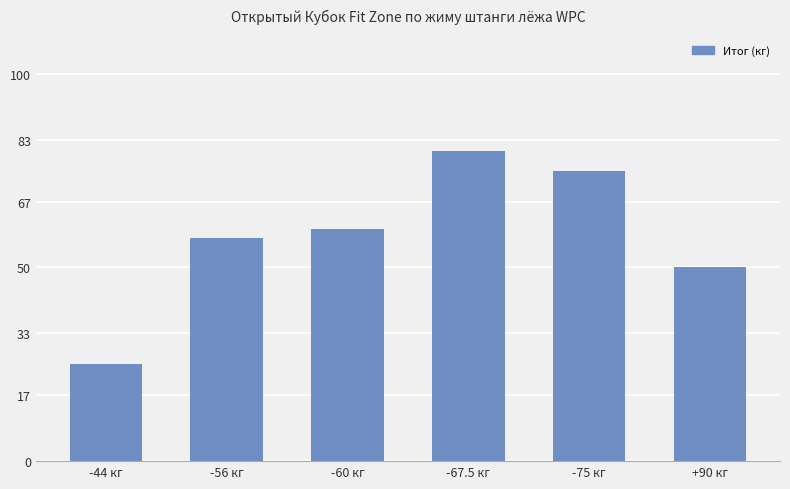

How many categories are shown in the chart?

6